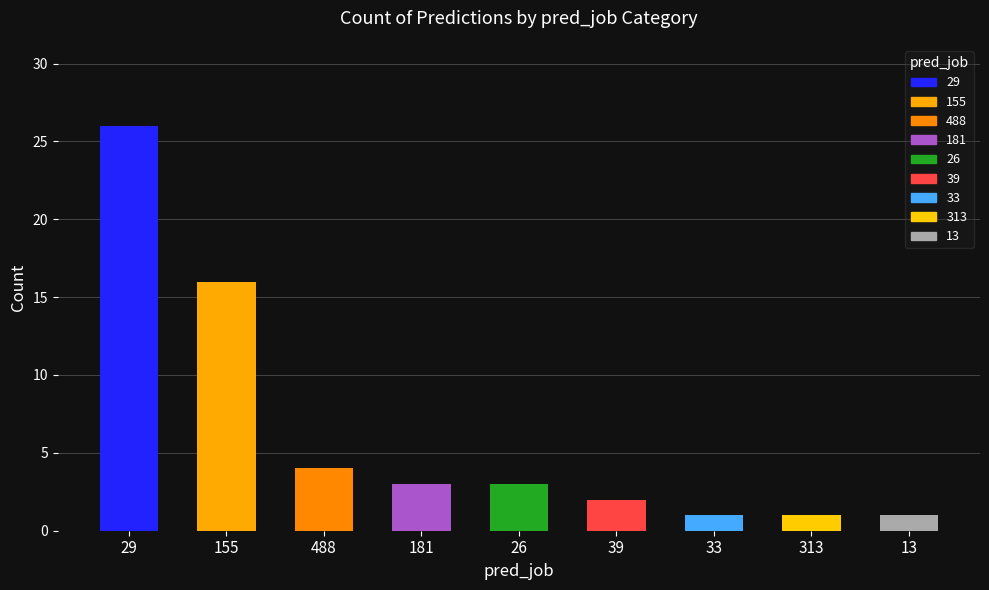

Reading right to left, transcribe all the data shown in this chart.

1	1	1	2	3	3	4	16	26